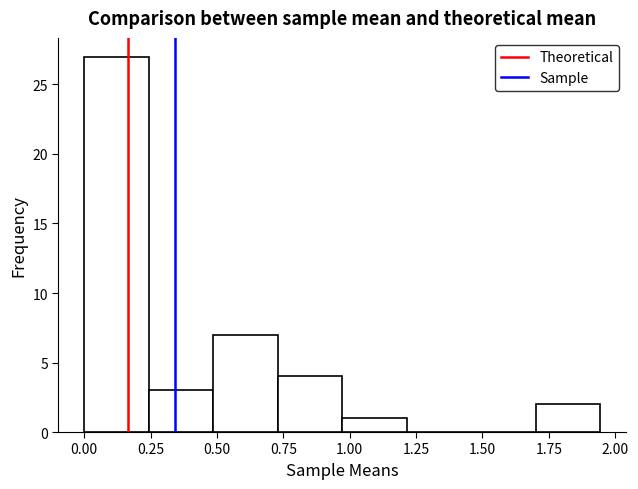

Reading left to right, list every bar in this chart as the range it spans on the x-axis followed by its height. Neither the bar edges nor the heights are printed on the chart, so give them approximately, as read against the axes.

0.00 to 0.25: 27
0.25 to 0.50: 3
0.50 to 0.75: 7
0.75 to 0.95: 4
0.95 to 1.20: 1
1.20 to 1.45: 0
1.45 to 1.70: 0
1.70 to 1.95: 2